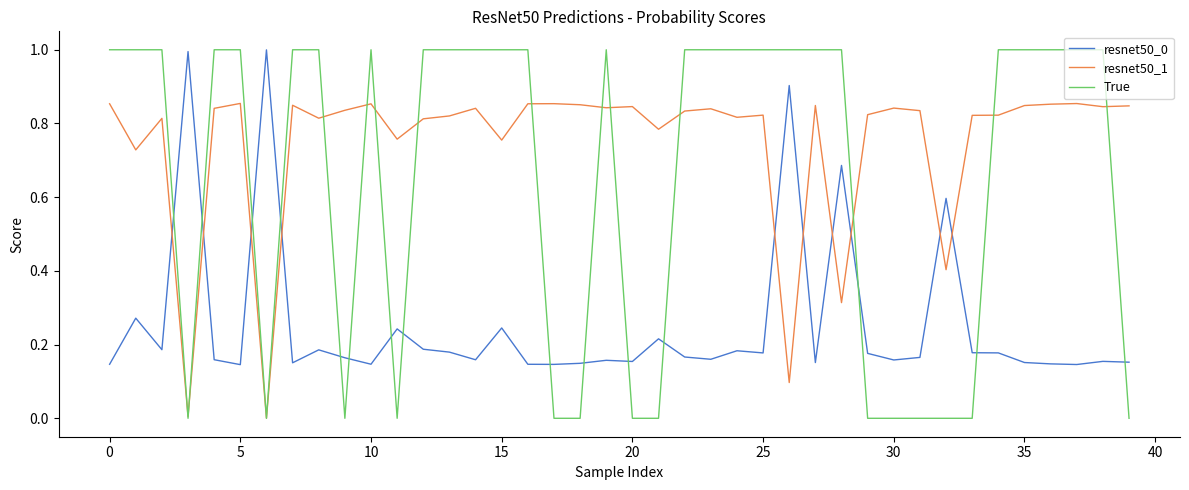

True or false: resnet50_1 and resnet50_0 cross at least once.

True